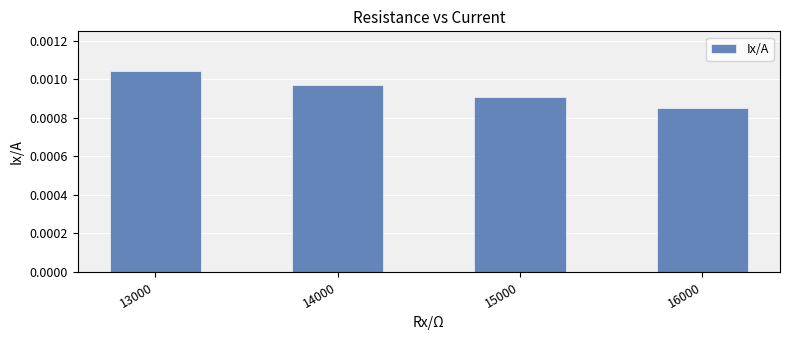

Which has a higher value, 13000 or 15000?

13000